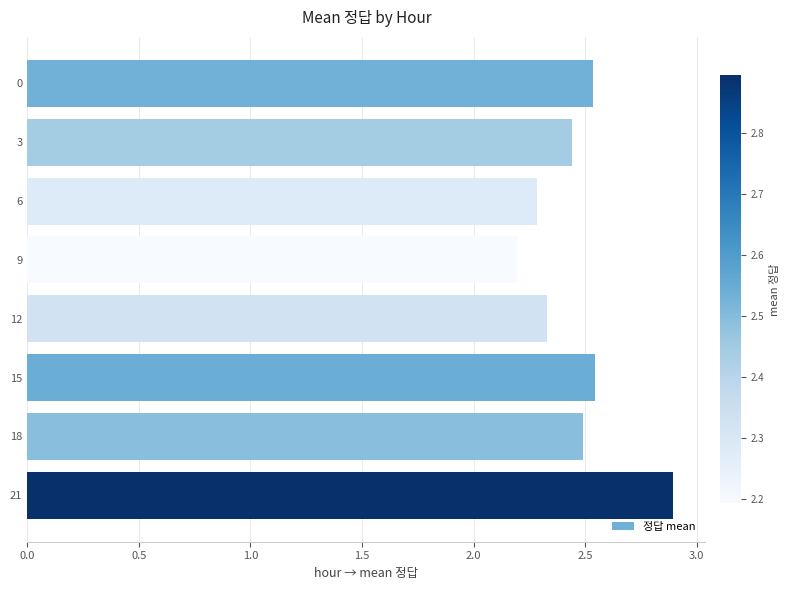

What is the sum of all values?

19.7